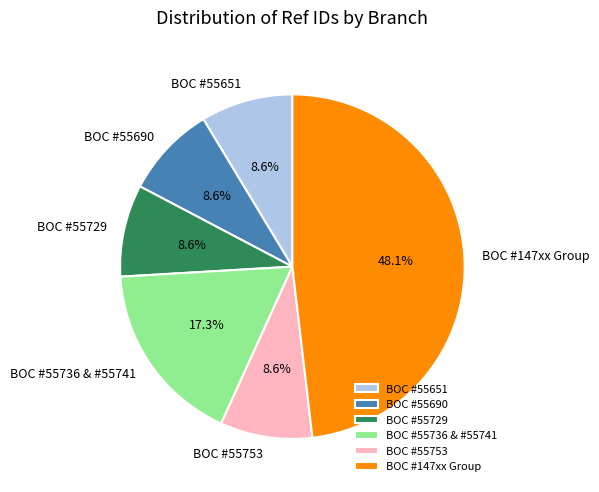

Approximately how many times larger is the value at BOC #147xx Group compared to BOC #55690?

5.6